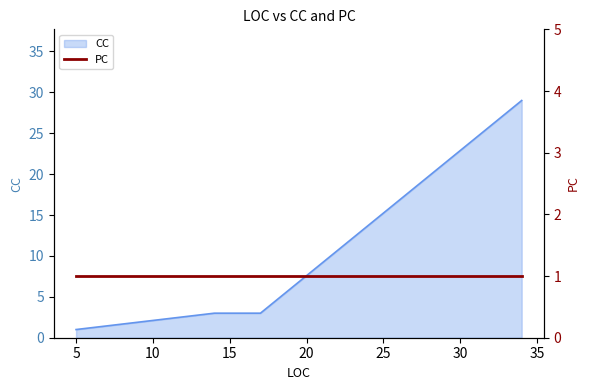

What is the difference between the maximum and minimum values?

28